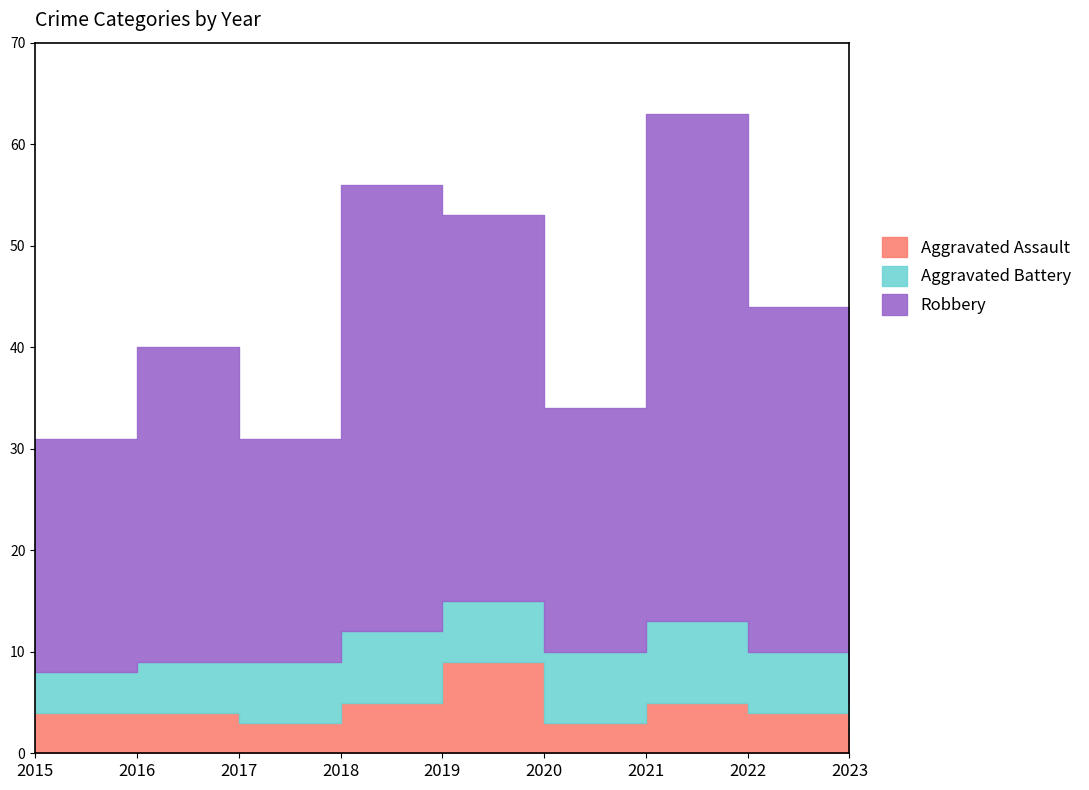

How many times do Aggravated Battery and Aggravated Assault cross each other?

2